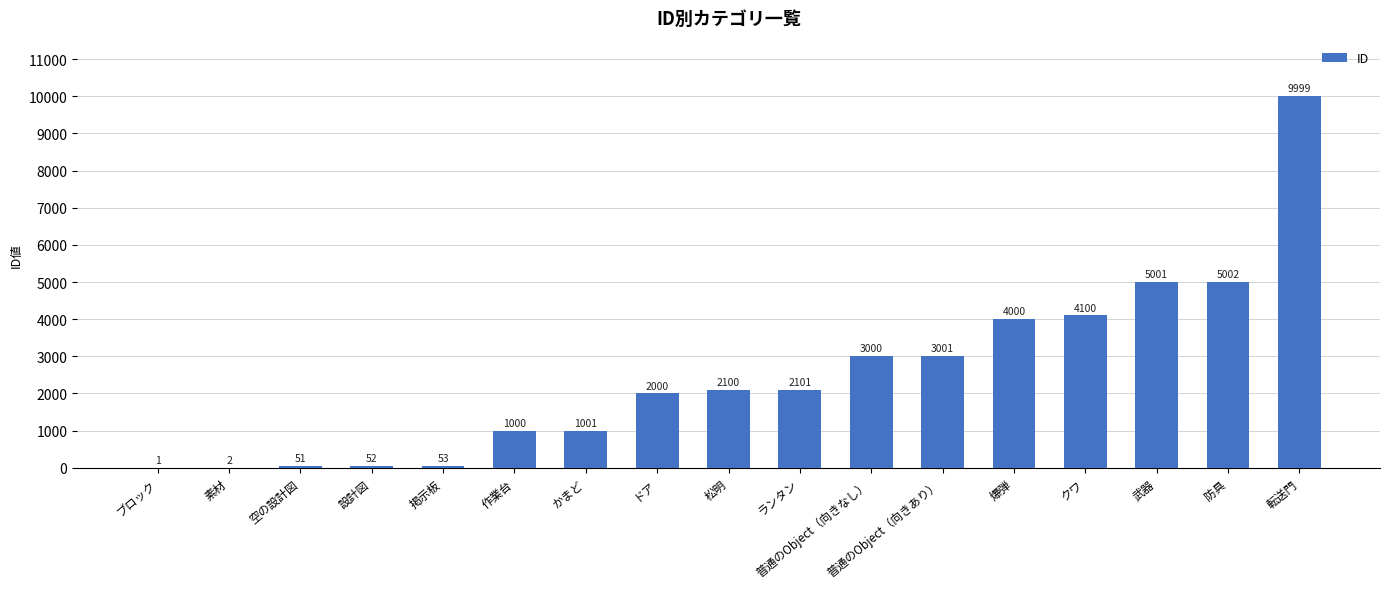

How many distinct data groups are displayed?

1